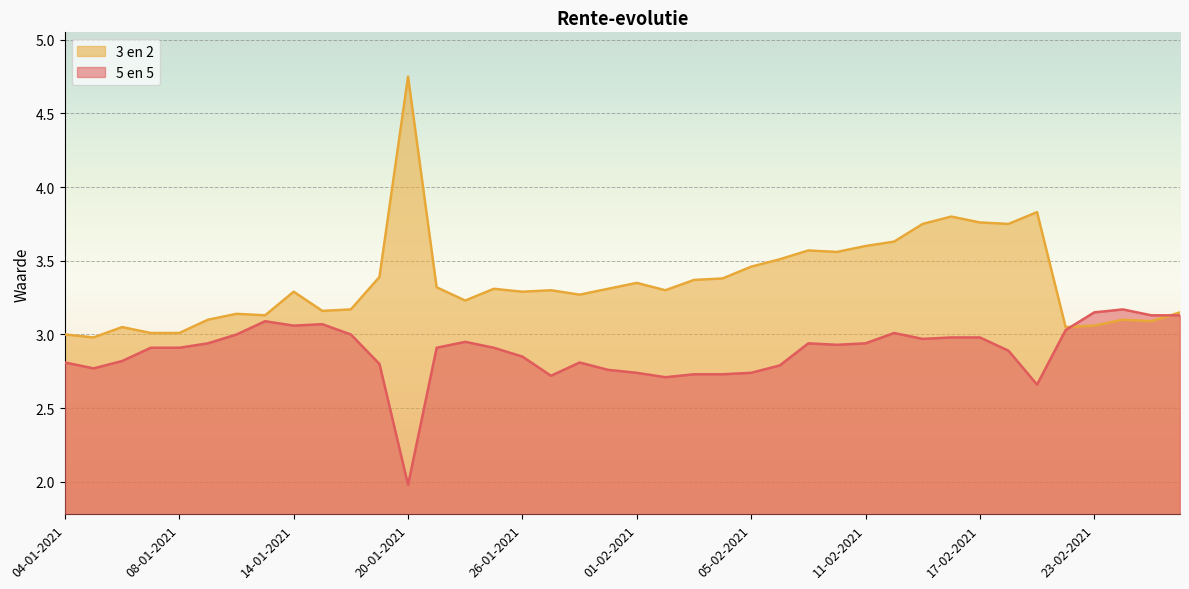

What position from the right is 07-01-2021?

37